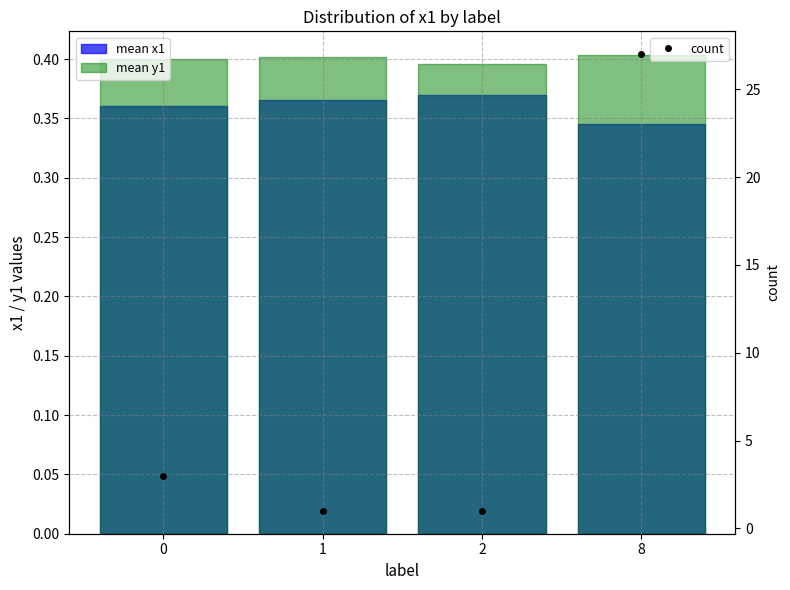

True or false: mean y1 has a value of 0.4 at 2.

True